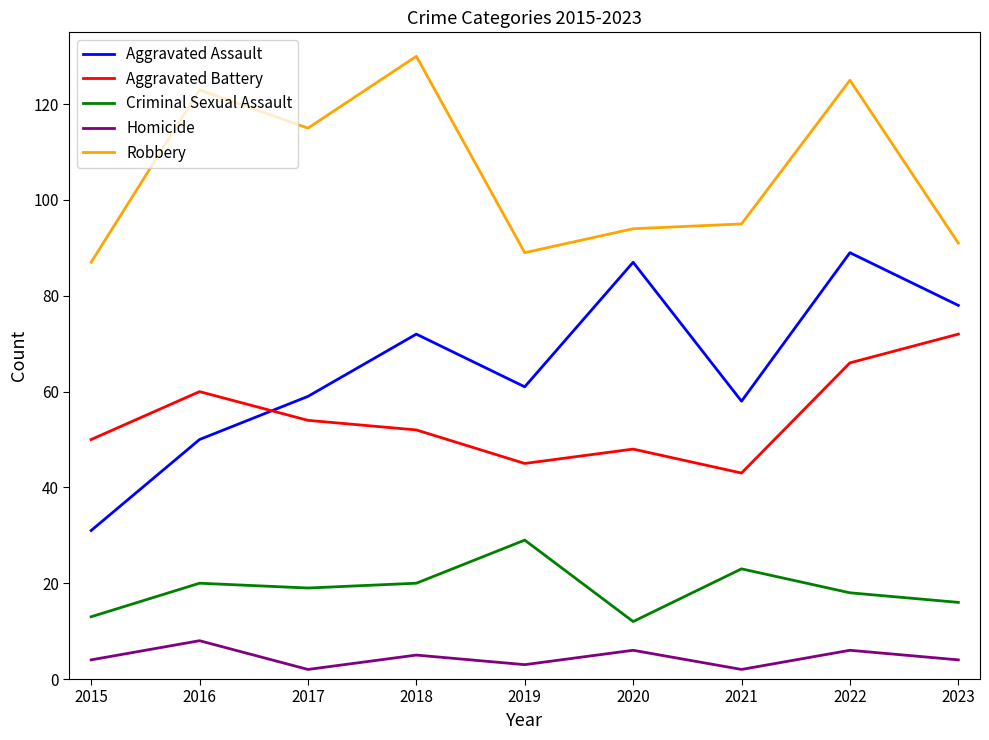

Between 2016 and 2022, which series saw the biggest shift?

Aggravated Assault